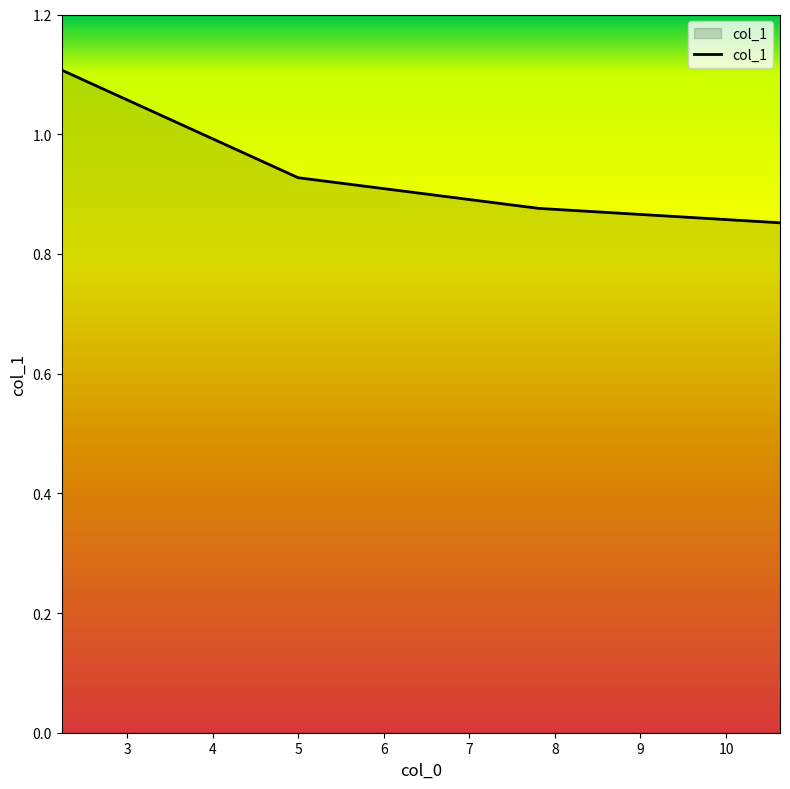

What is the sum of all values?

3.8